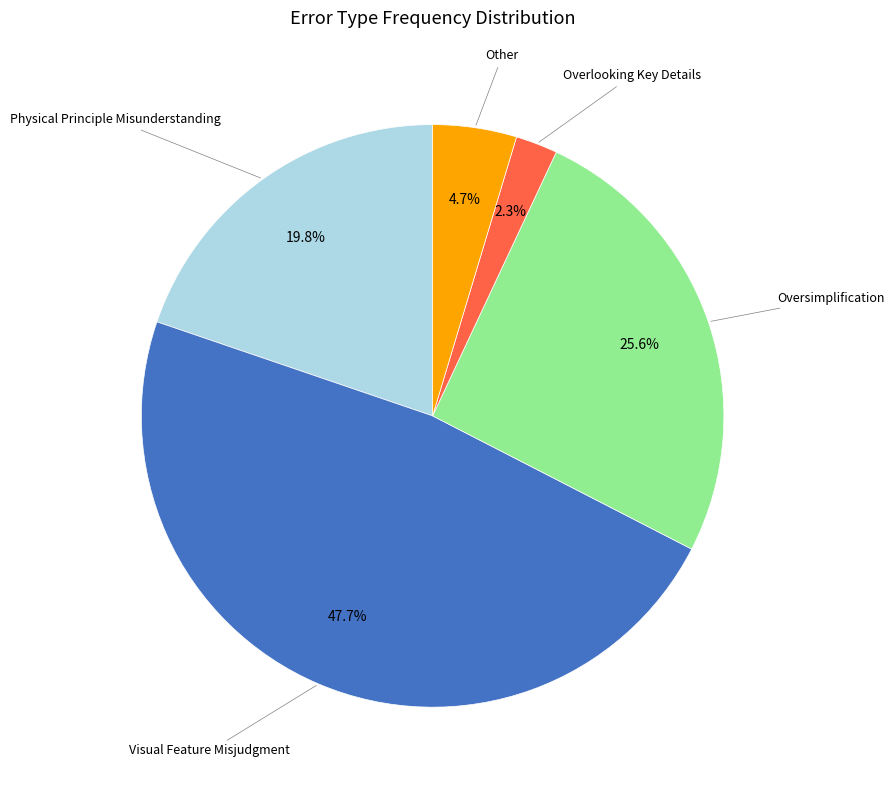

Does any single category account for the majority?

No